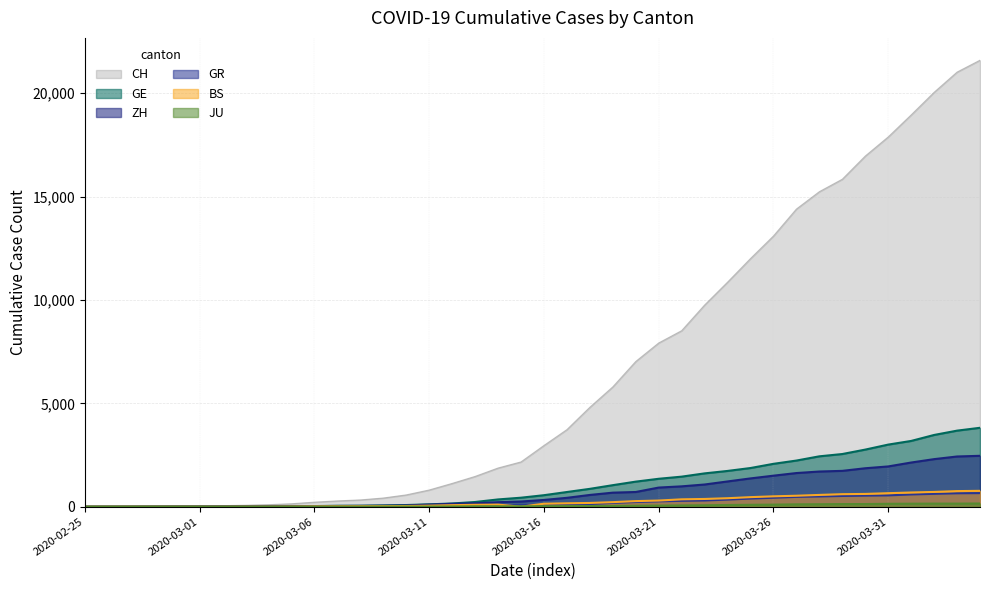

True or false: BS has a value of 360 at 2020-02-26.

False